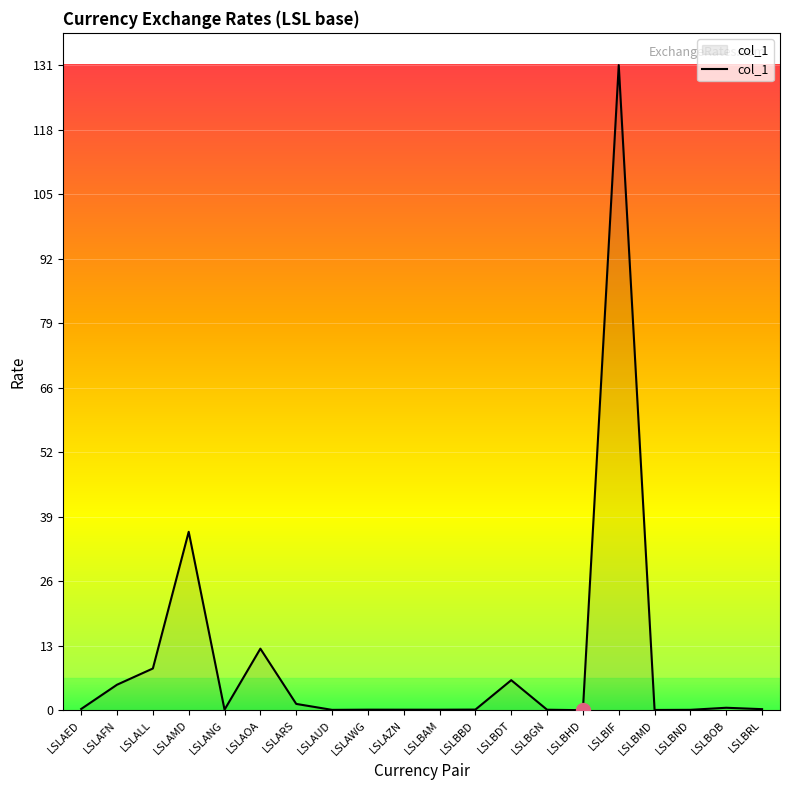

Which has a higher value, LSLAMD or LSLBBD?

LSLAMD